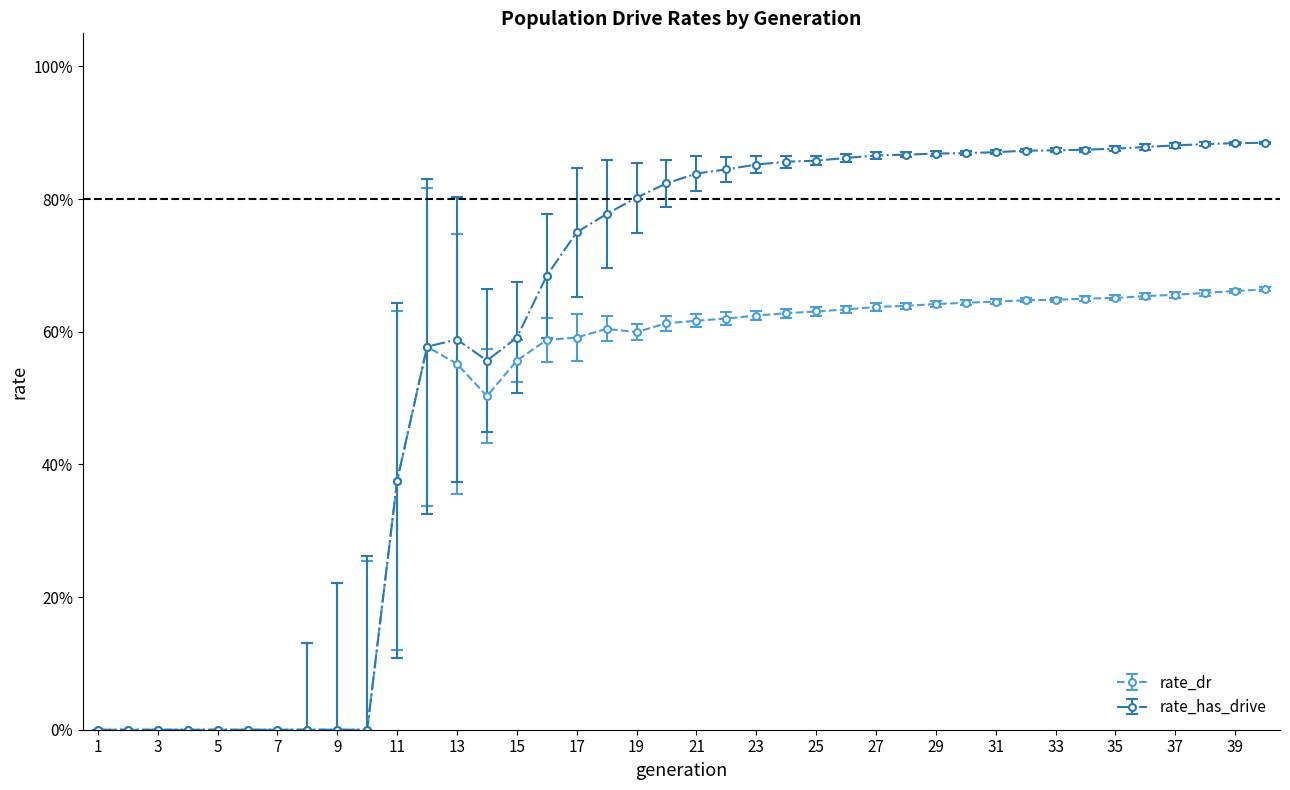

What are all the series names shown in the legend?

rate_dr, rate_has_drive